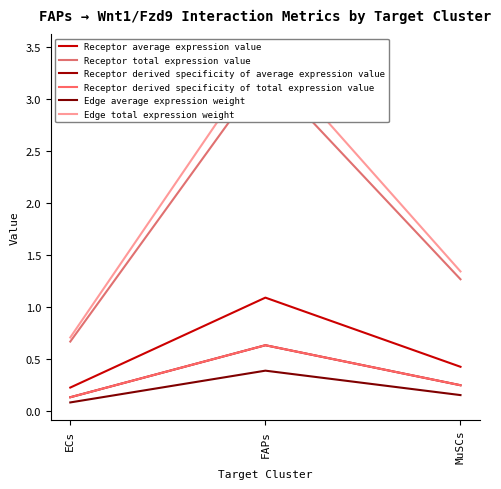

How many series are shown in this chart?

6